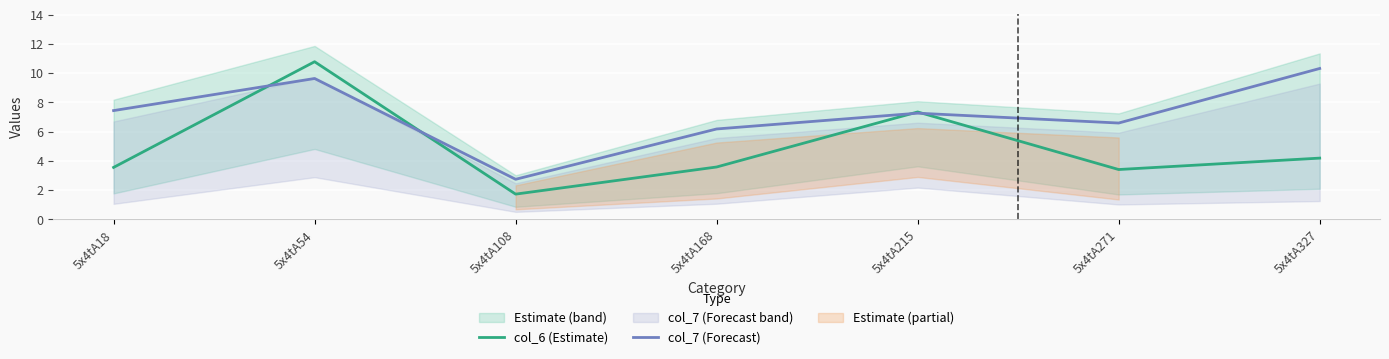

After their last crossing, which series has the higher values: col_7 (Forecast) or col_6 (Estimate)?

col_7 (Forecast)